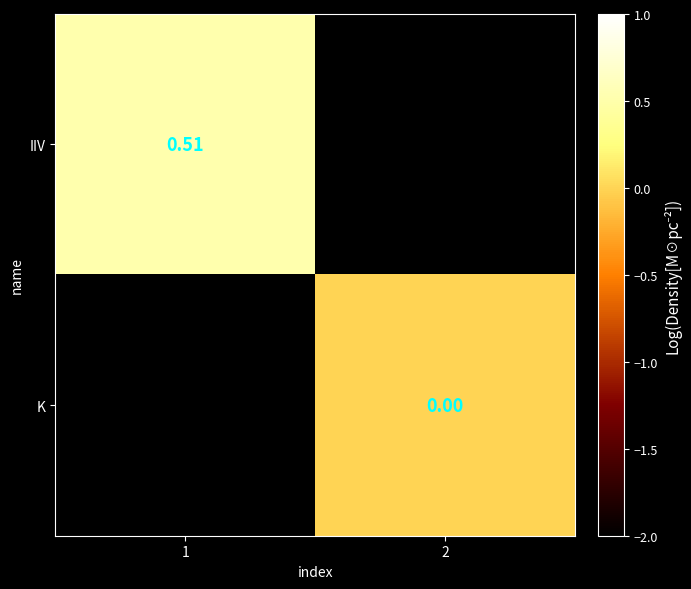

Rank the series at 1 from lowest to highest value.

K, IIV